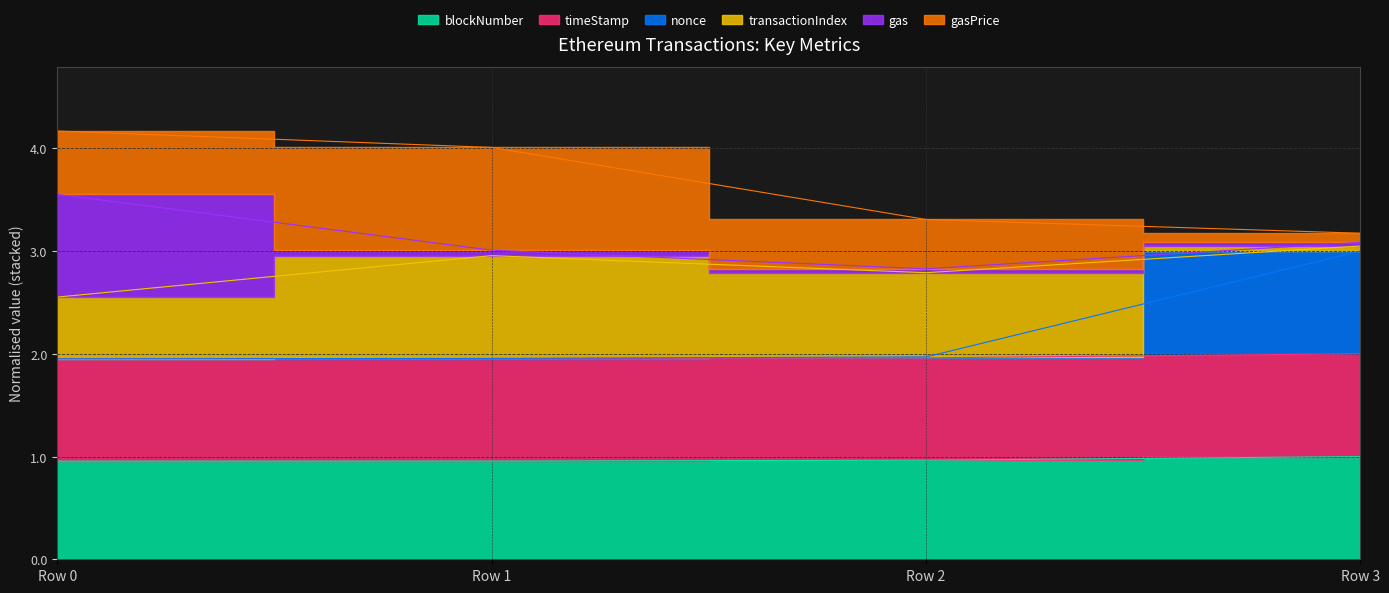

Where is nonce nearest to the value 2?

Row 2